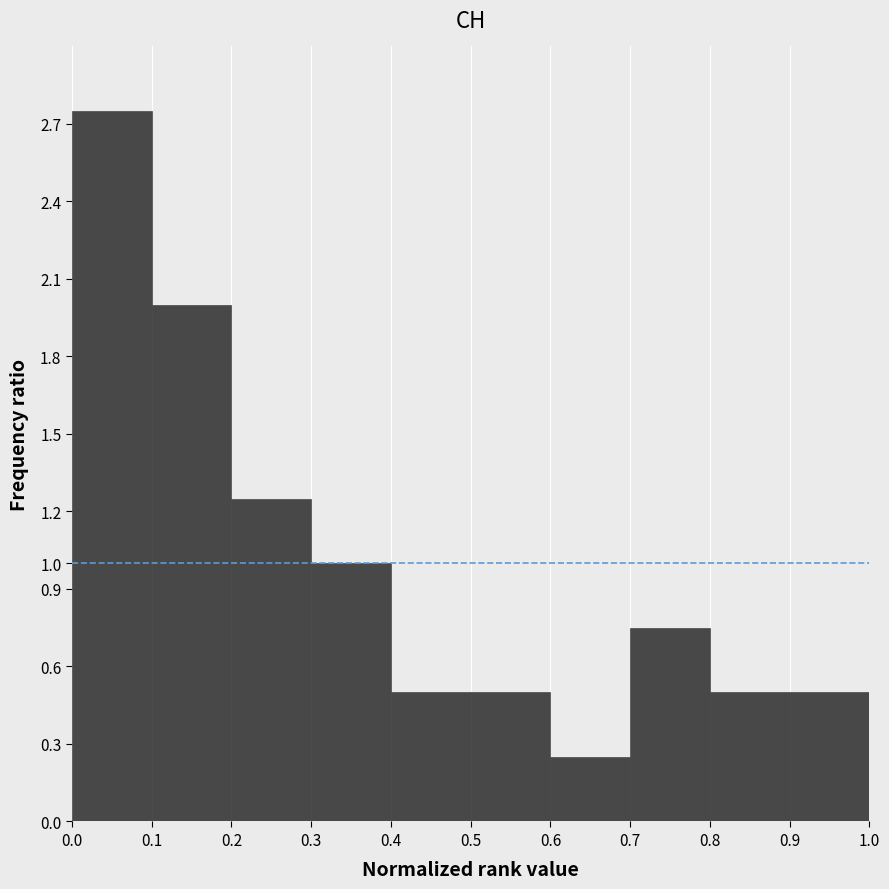

How tall is the bar that spans 0.4 to 0.5 on the x-axis? The values are not printed on the chart, so give them approximately, as read against the axis.

0.50